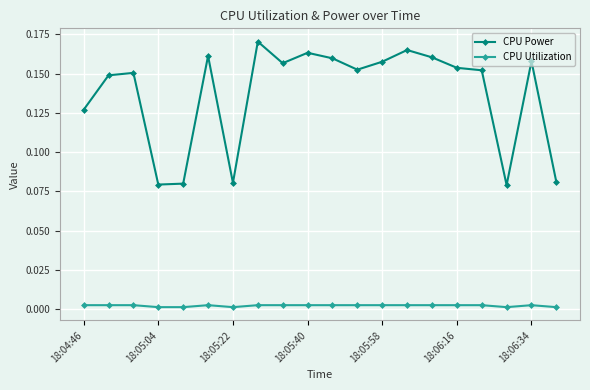

Which series has the widest spread of values?

CPU Power